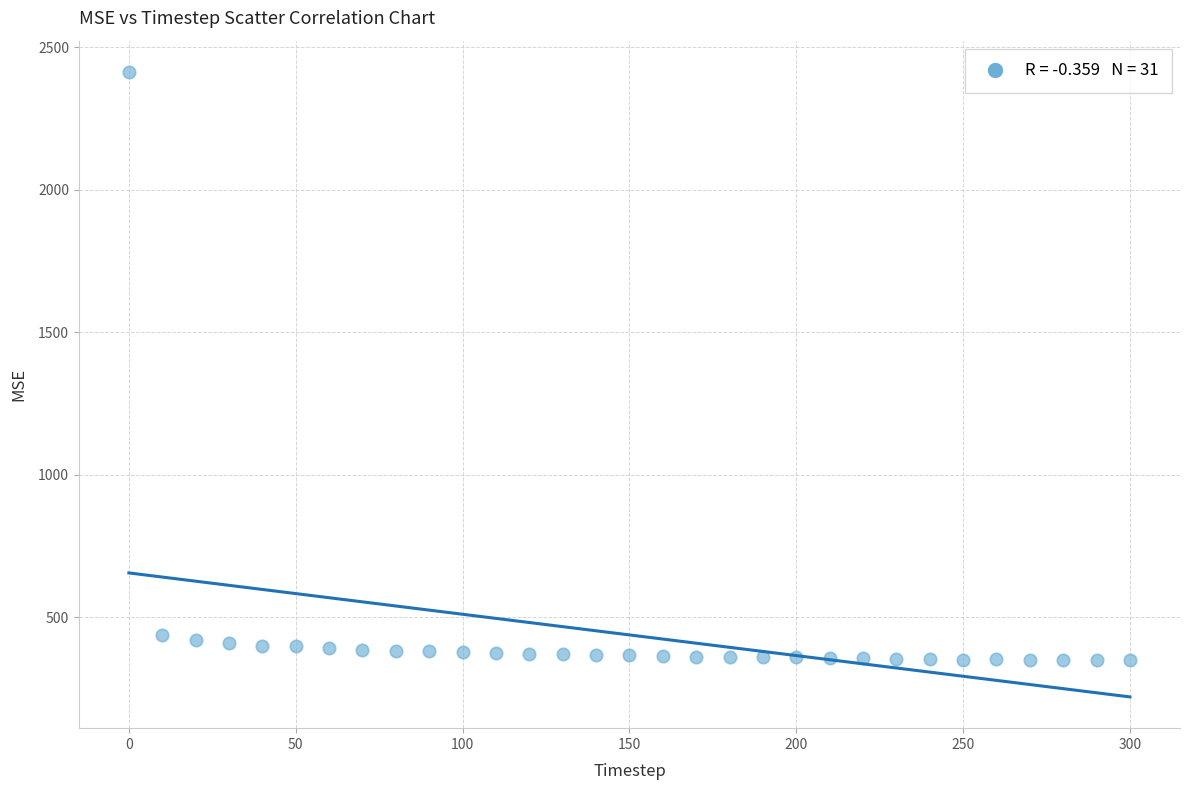

What is the range of X values (max minus min)?

300.0